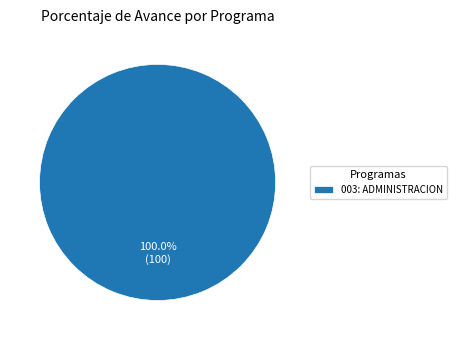

Rank the categories by value from highest to lowest.

003: ADMINISTRACION